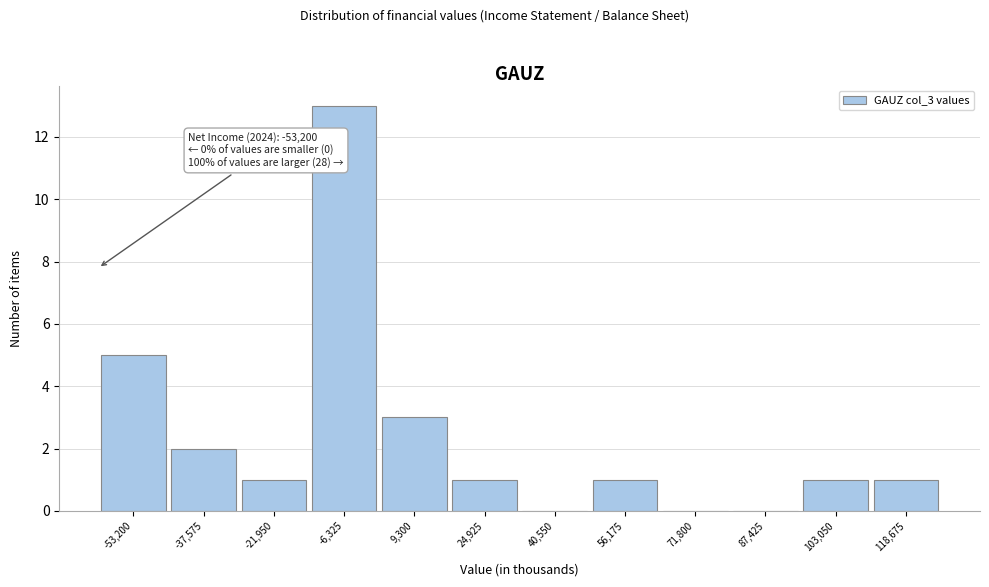

Reading left to right, list all the values displayed in this chart.

-53,200=5	-37,575=2	-21,950=1	-6,325=13	9,300=3	24,925=1	40,550=0	56,175=1	71,800=0	87,425=0	103,050=1	118,675=1